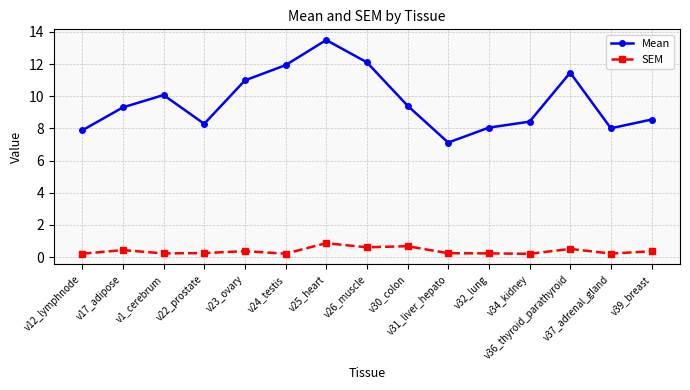

At which category does the chart reach its peak across all series?

v25_heart